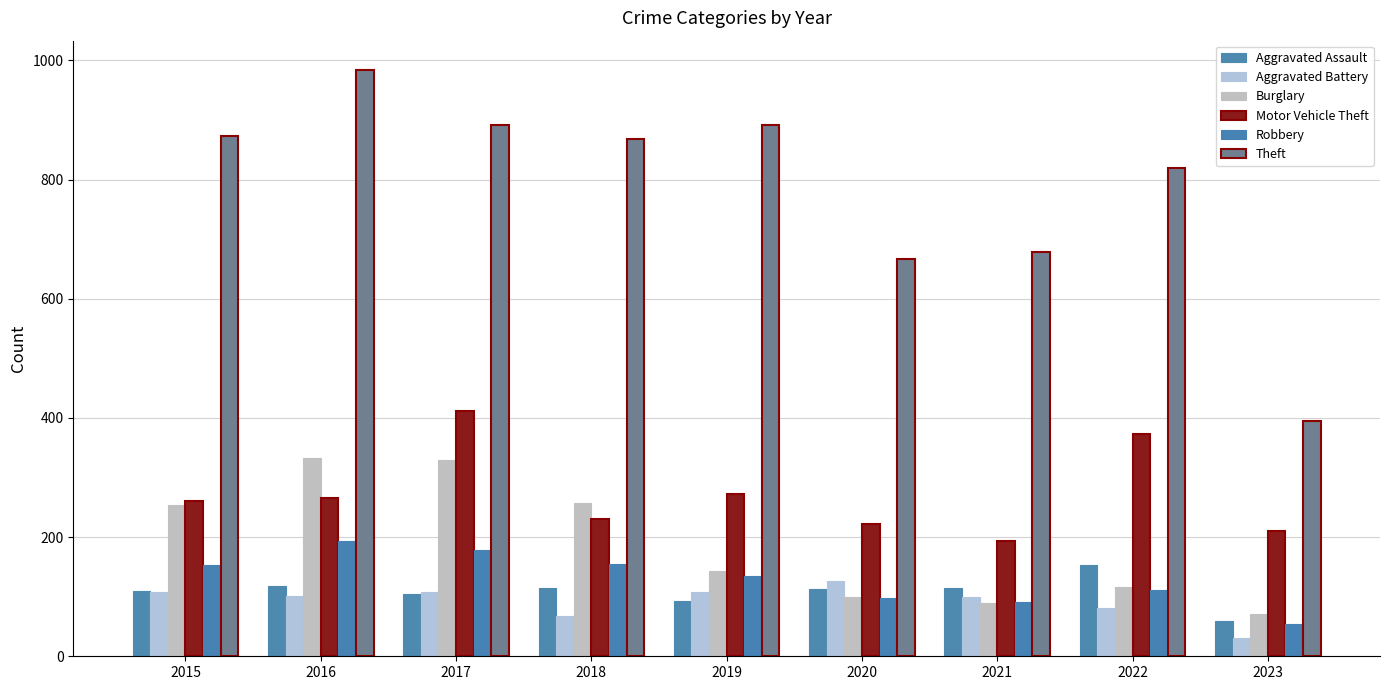

What is the value of the Theft bar at the 6th from the left?

666